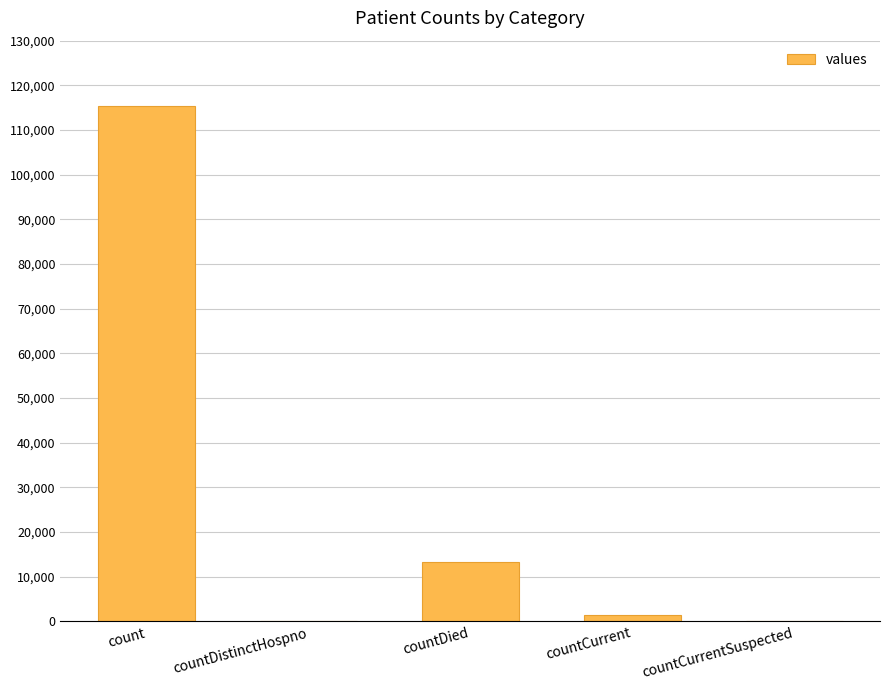

What is the maximum value shown in the chart?

115379